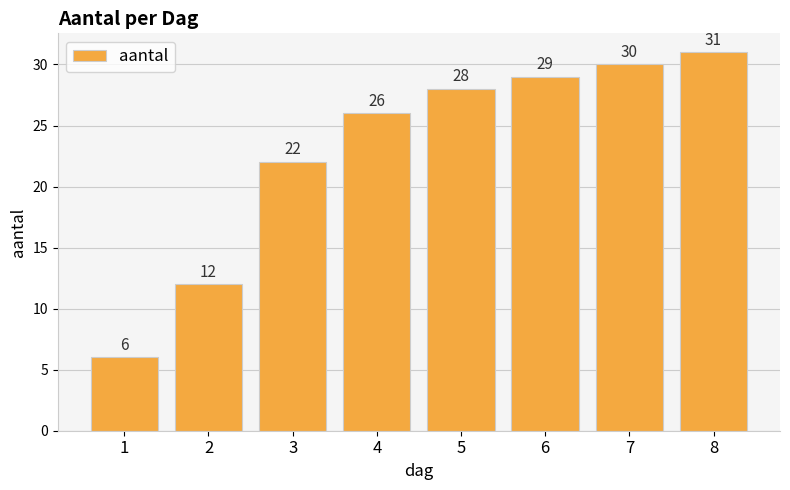

Count the number of data series in this chart.

1